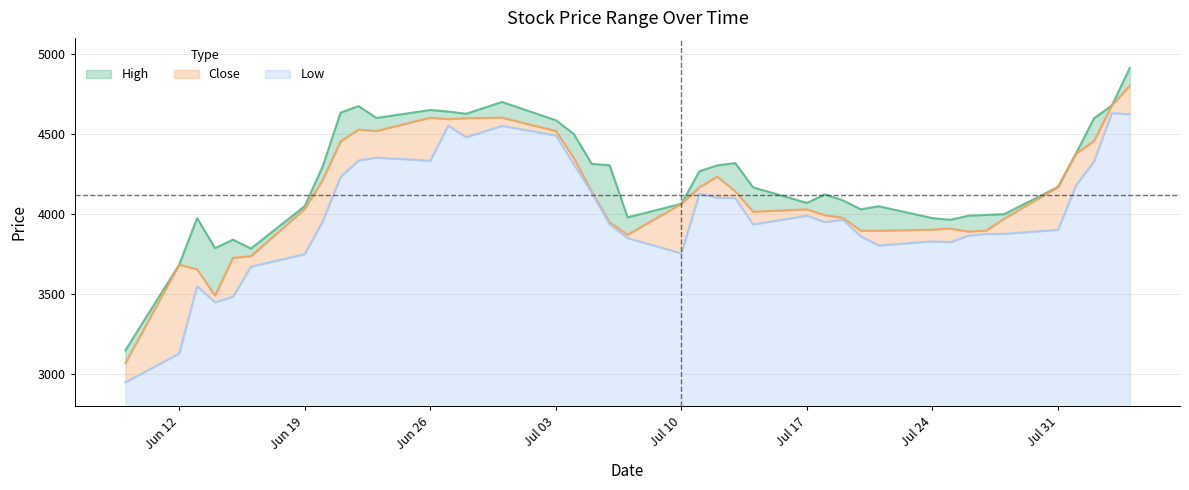

True or false: High and Close cross at least once.

False